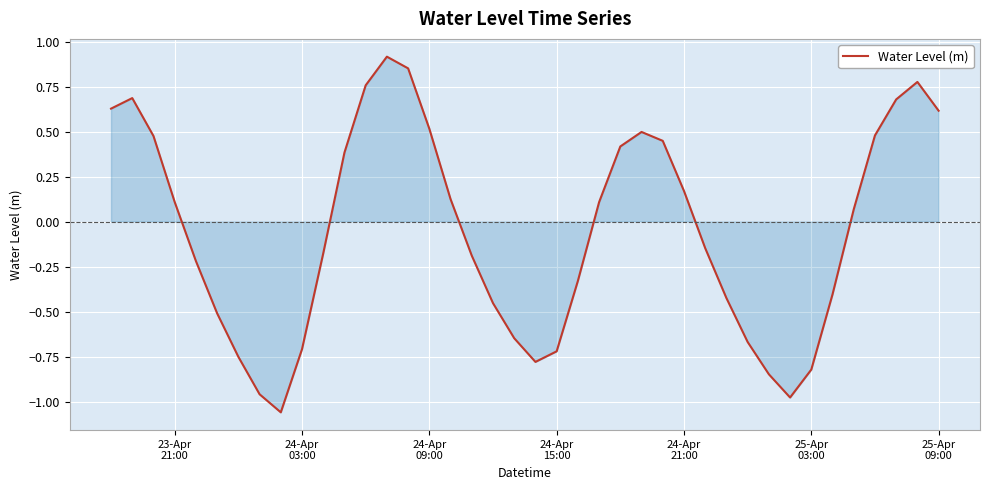

What is the difference between the maximum and minimum values?

2.0